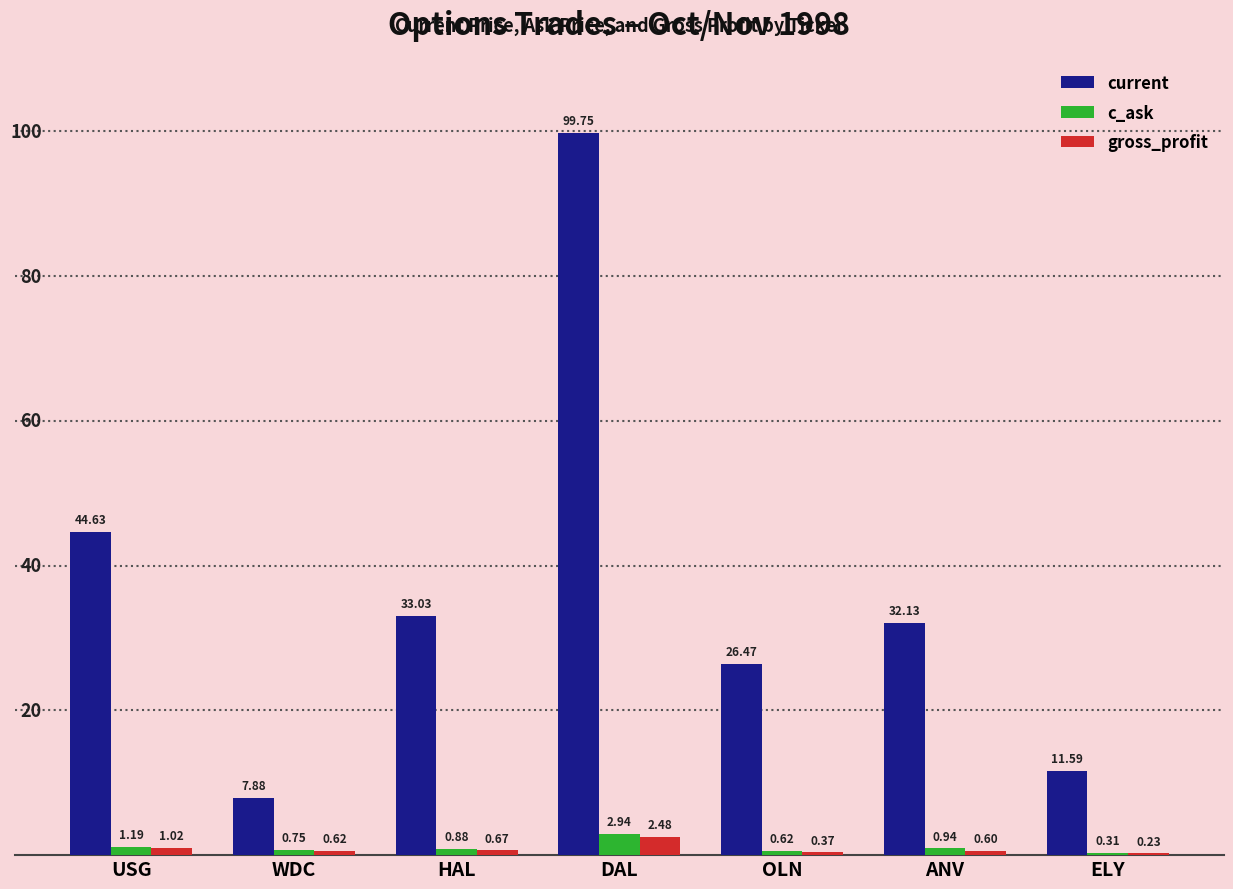

What is the sum of all c_ask values?

7.6